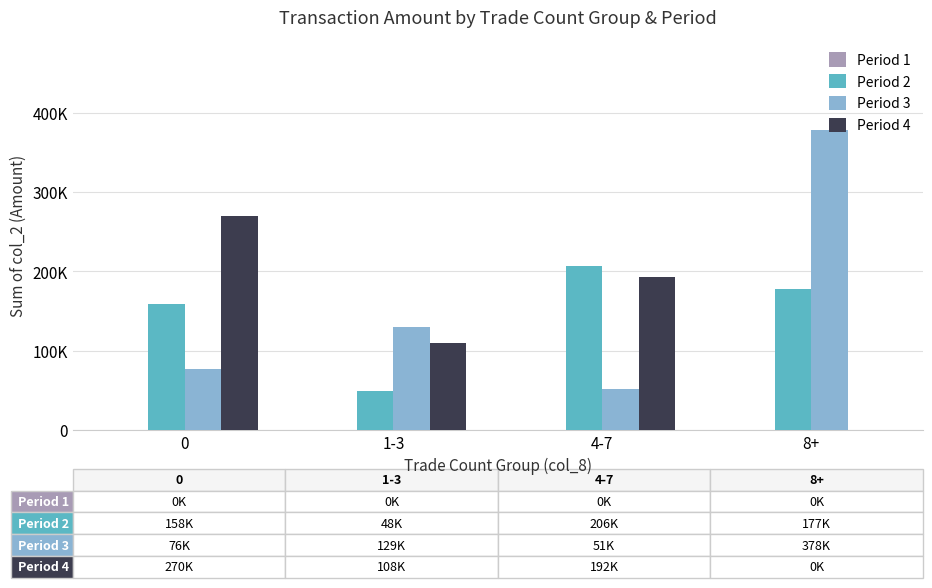

Between 0 and 4-7, which series saw the biggest shift?

Period 4